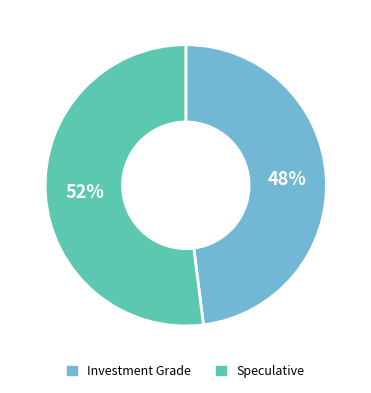

To the nearest percent, what portion does Speculative represent?

52%